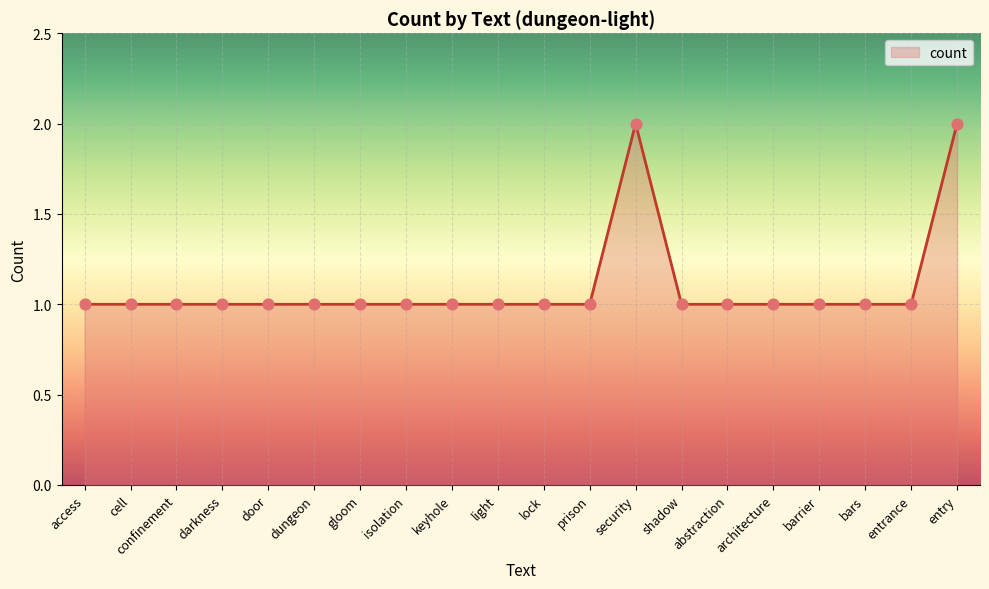

What is the change in value from isolation to security?

+1